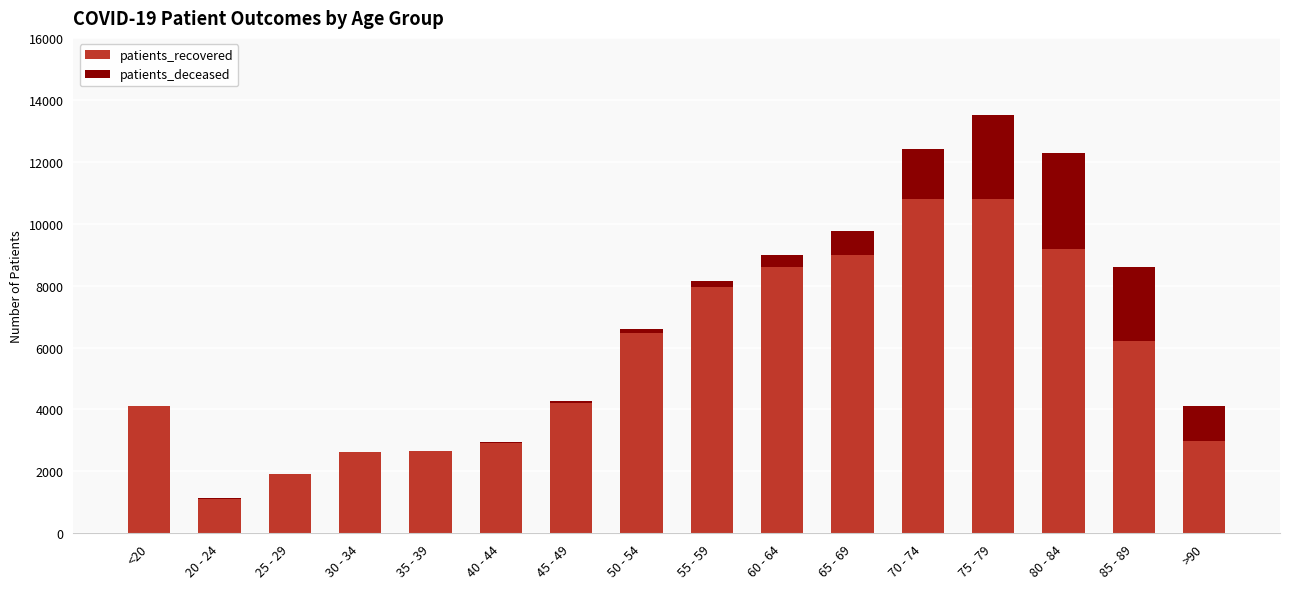

Count the number of data series in this chart.

2